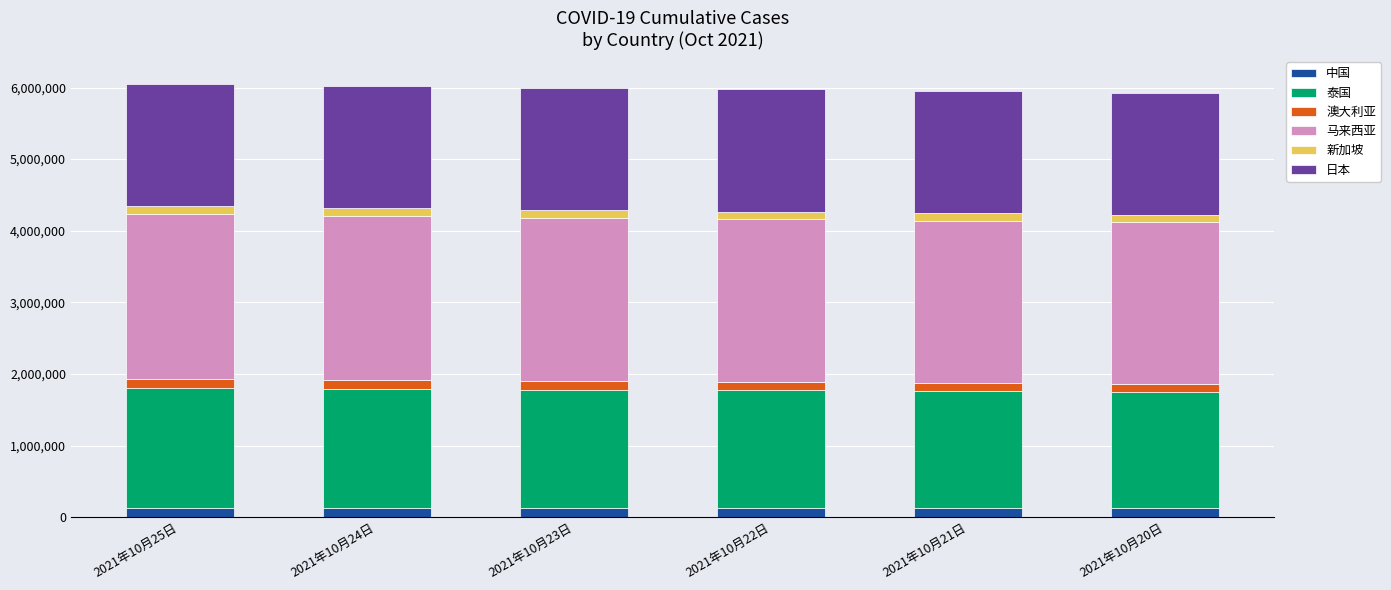

How many series are shown in this chart?

6